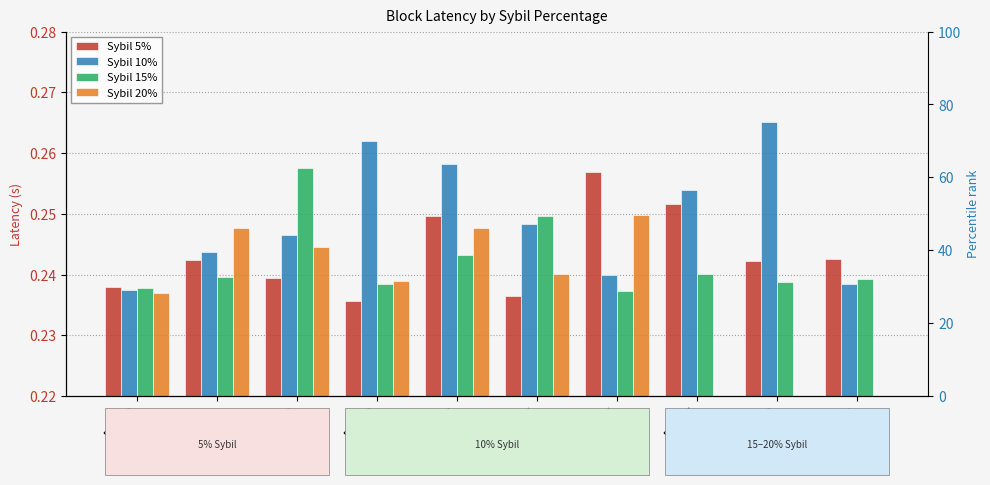

Count the number of data series in this chart.

4